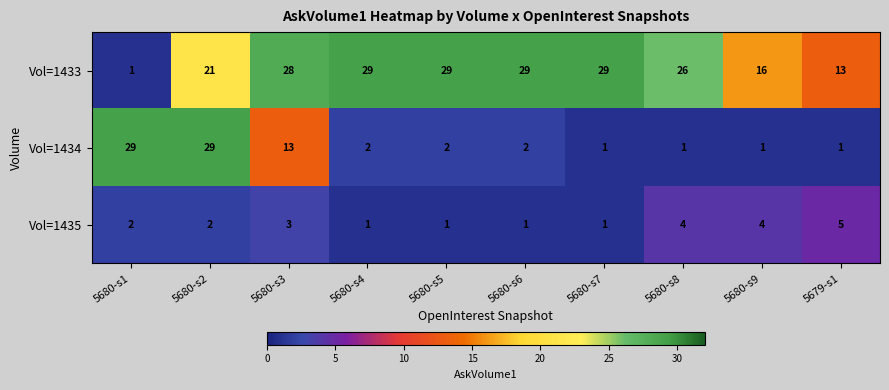

Rank the series at 5680-s6 from lowest to highest value.

Vol=1435, Vol=1434, Vol=1433